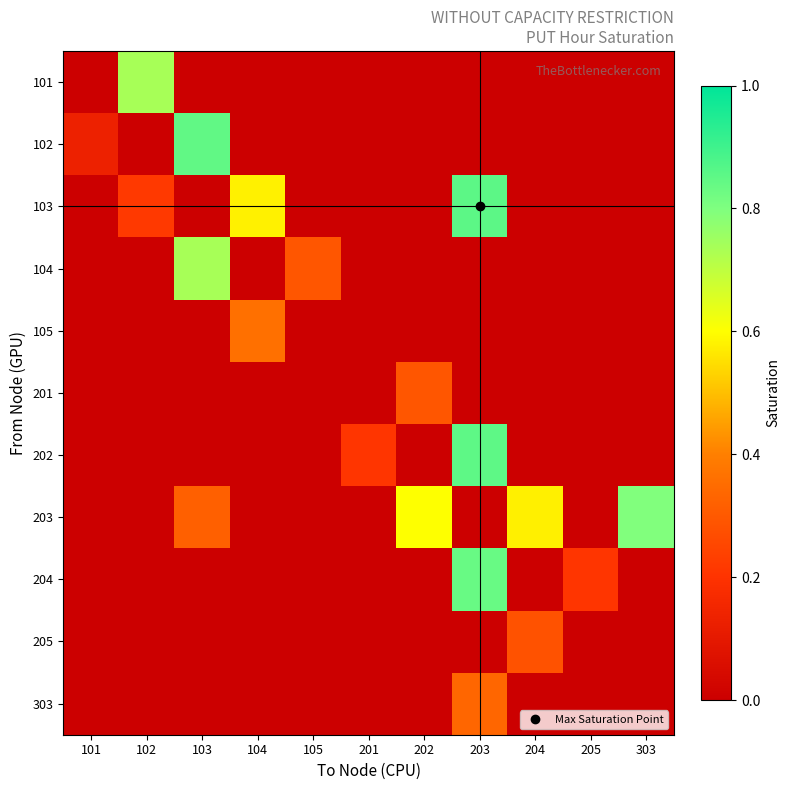

Reading right to left, extract all data points from this chart.

101: 303=0.0	205=0.0	204=0.0	203=0.0	202=0.0	201=0.0	105=0.0	104=0.0	103=0.0	102=0.7	101=0.0
102: 303=0.0	205=0.0	204=0.0	203=0.0	202=0.0	201=0.0	105=0.0	104=0.0	103=0.8	102=0.0	101=0.1
103: 303=0.0	205=0.0	204=0.0	203=0.9	202=0.0	201=0.0	105=0.0	104=0.6	103=0.0	102=0.2	101=0.0
104: 303=0.0	205=0.0	204=0.0	203=0.0	202=0.0	201=0.0	105=0.3	104=0.0	103=0.7	102=0.0	101=0.0
105: 303=0.0	205=0.0	204=0.0	203=0.0	202=0.0	201=0.0	105=0.0	104=0.4	103=0.0	102=0.0	101=0.0
201: 303=0.0	205=0.0	204=0.0	203=0.0	202=0.3	201=0.0	105=0.0	104=0.0	103=0.0	102=0.0	101=0.0
202: 303=0.0	205=0.0	204=0.0	203=0.9	202=0.0	201=0.2	105=0.0	104=0.0	103=0.0	102=0.0	101=0.0
203: 303=0.8	205=0.0	204=0.6	203=0.0	202=0.6	201=0.0	105=0.0	104=0.0	103=0.3	102=0.0	101=0.0
204: 303=0.0	205=0.2	204=0.0	203=0.8	202=0.0	201=0.0	105=0.0	104=0.0	103=0.0	102=0.0	101=0.0
205: 303=0.0	205=0.0	204=0.3	203=0.0	202=0.0	201=0.0	105=0.0	104=0.0	103=0.0	102=0.0	101=0.0
303: 303=0.0	205=0.0	204=0.0	203=0.3	202=0.0	201=0.0	105=0.0	104=0.0	103=0.0	102=0.0	101=0.0